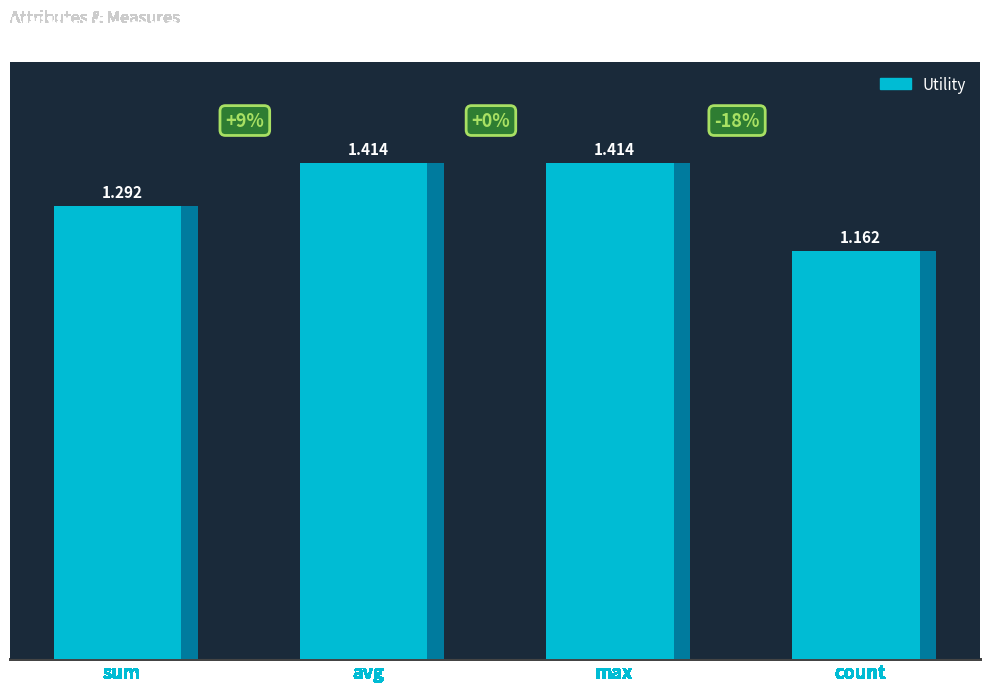

What is the smallest value displayed?

1.2